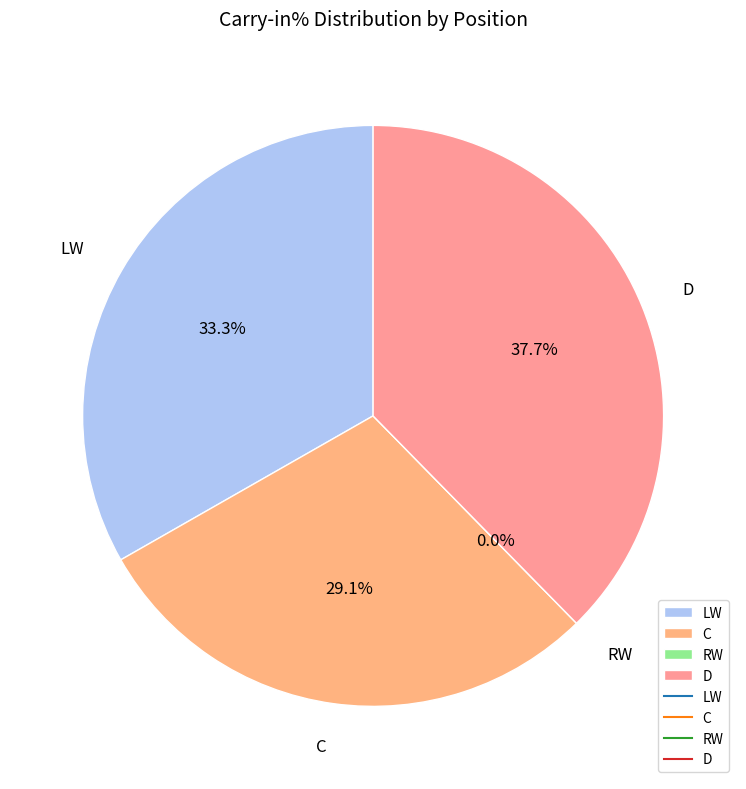

Between C and RW, which is larger?

C